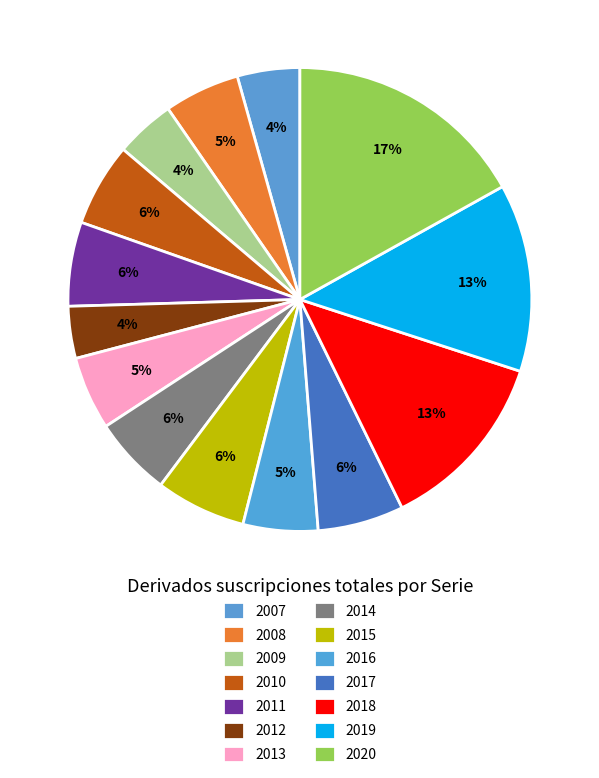

What is the smallest slice in the pie chart?

2012